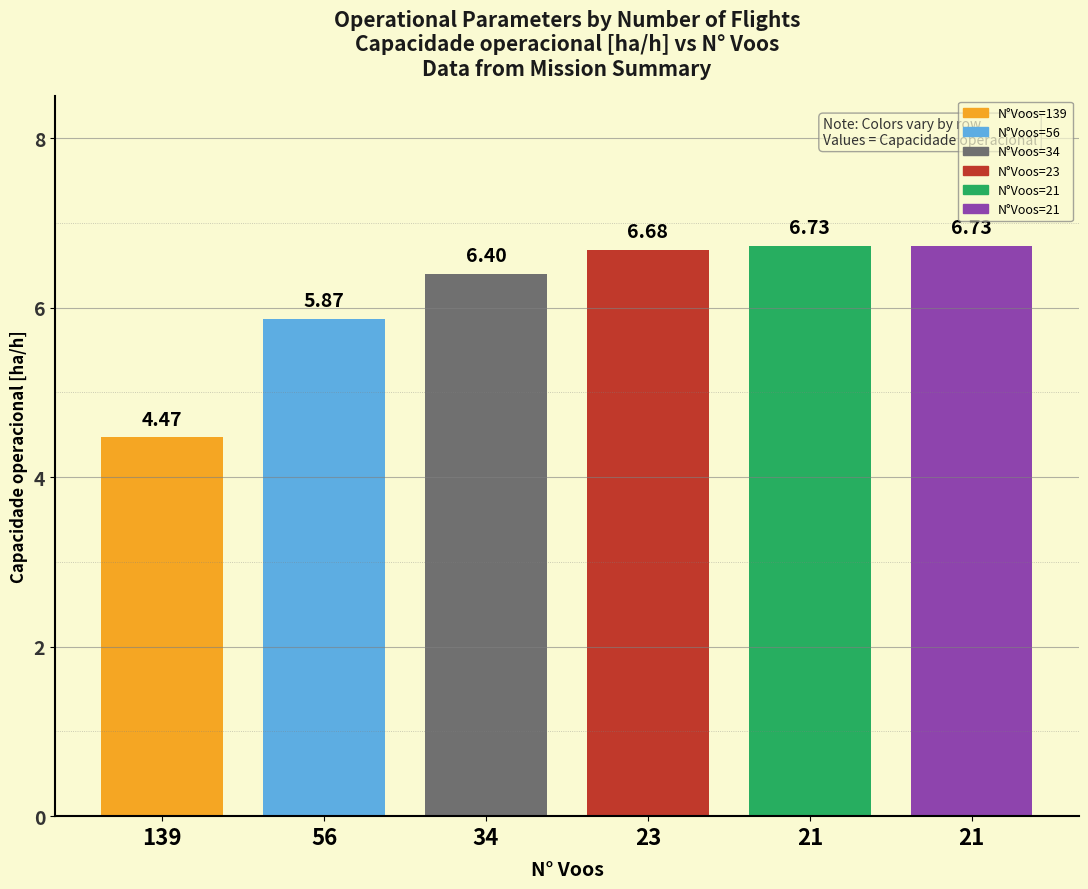

What is the value of the 1st bar from the left?

4.5